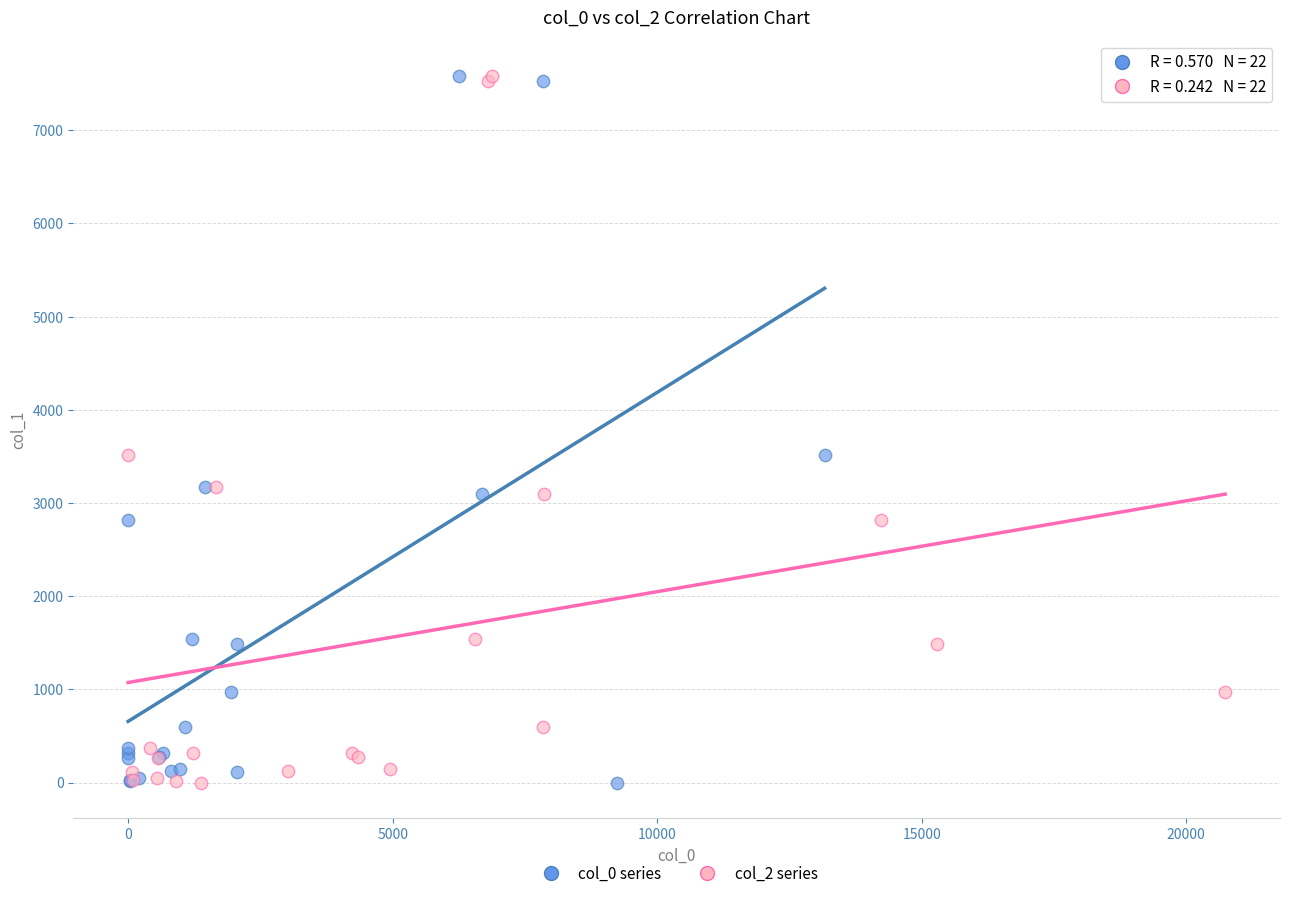

What are all the series names shown in the legend?

col_0 series, col_2 series